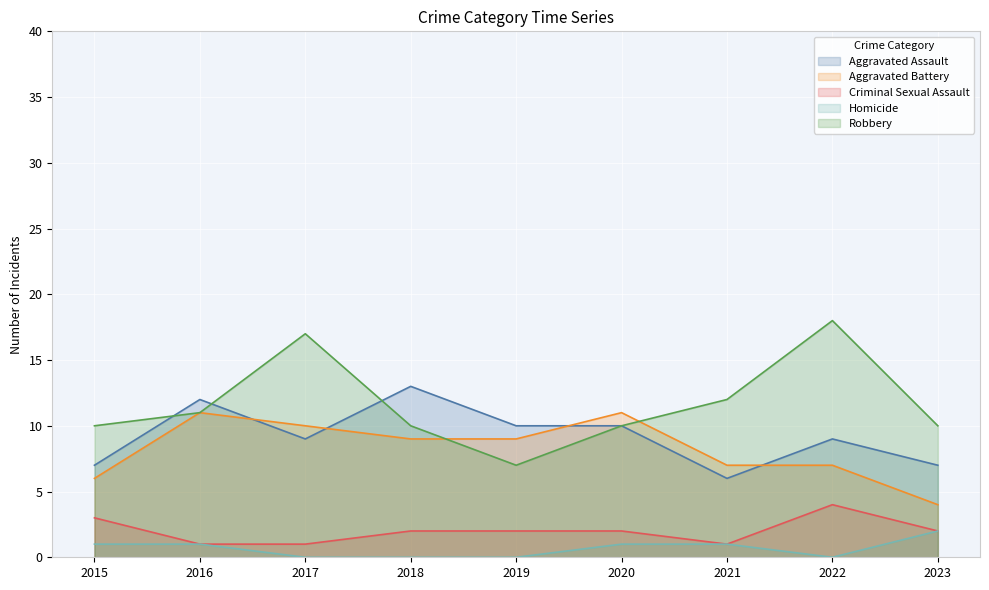

What is the difference between the maximum and minimum values in the Aggravated Assault series?

7